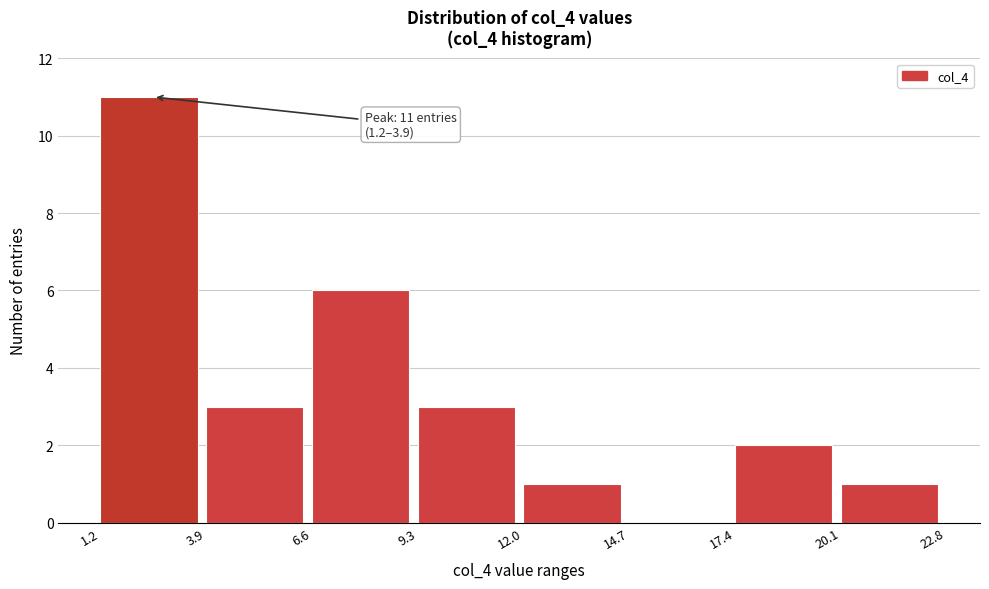

Over which range of the x-axis is the bar tallest?

1.2 to 3.9